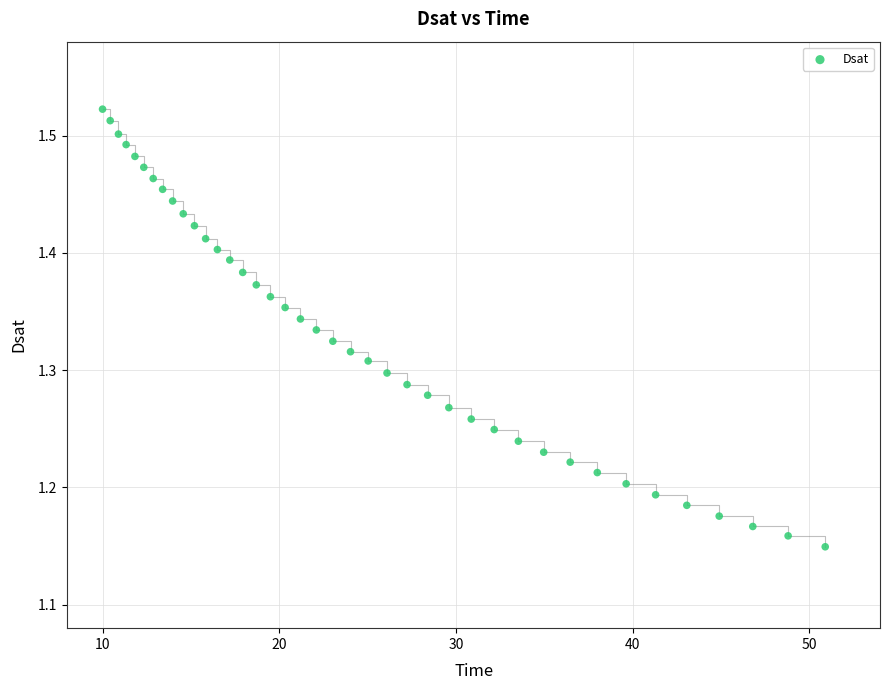

What is the range of Y values (max minus min)?

0.4